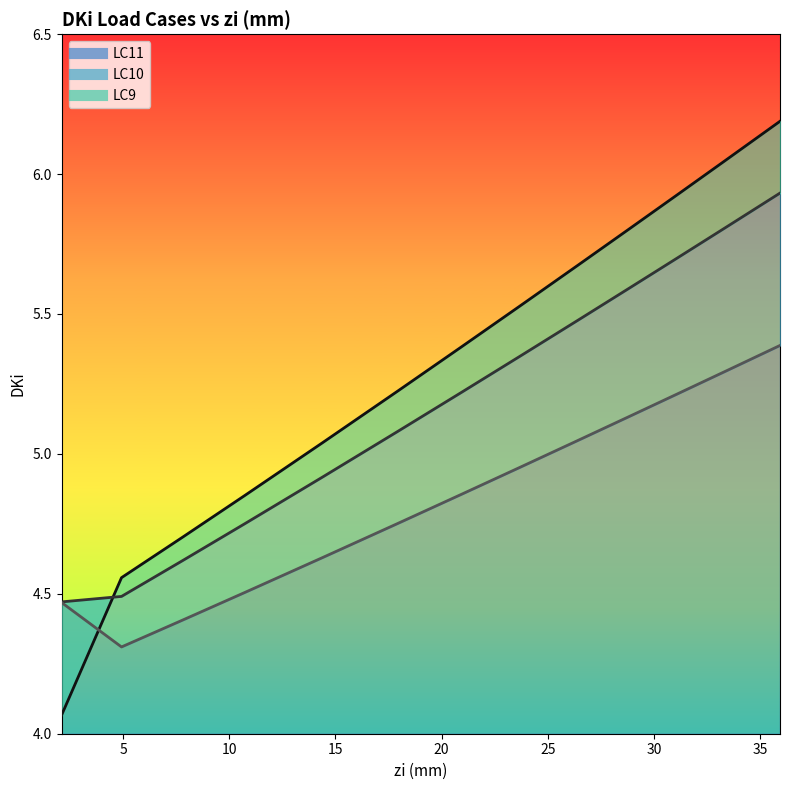

List the series in order of their peak value, highest first.

LC9, LC10, LC11